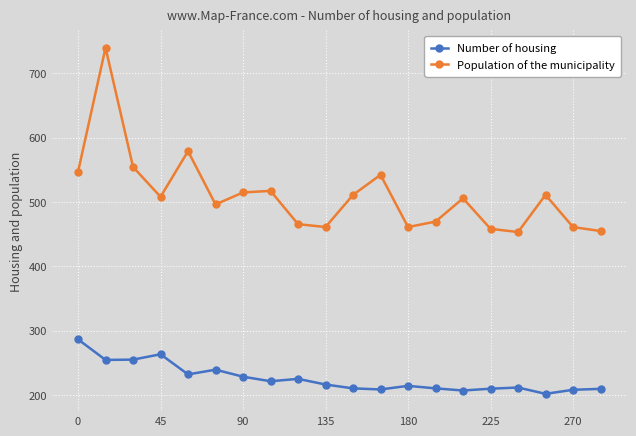

What is the average value of the Number of housing series?

225.6